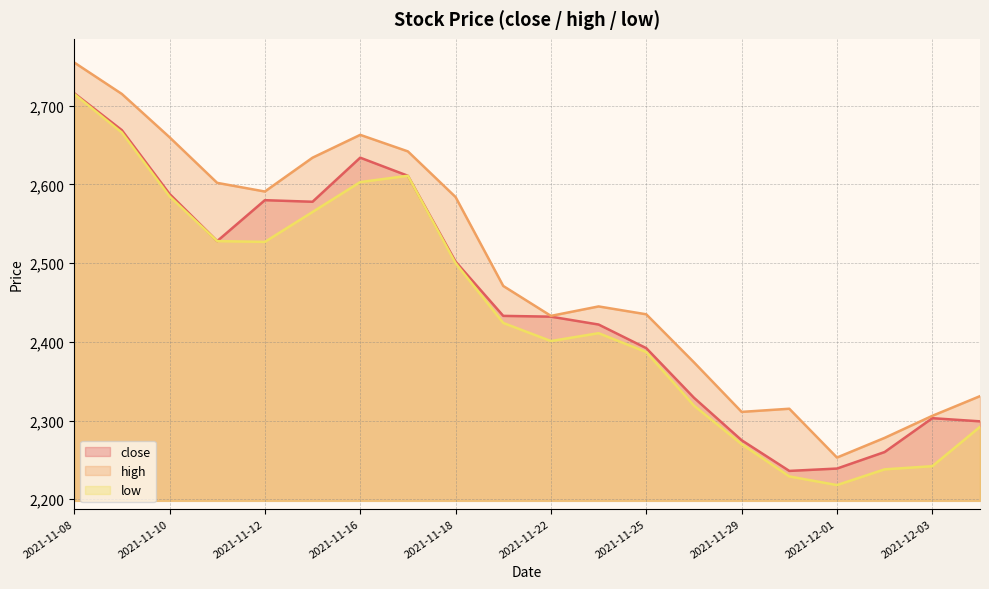

List the series in order of their overall mean, highest first.

high, close, low